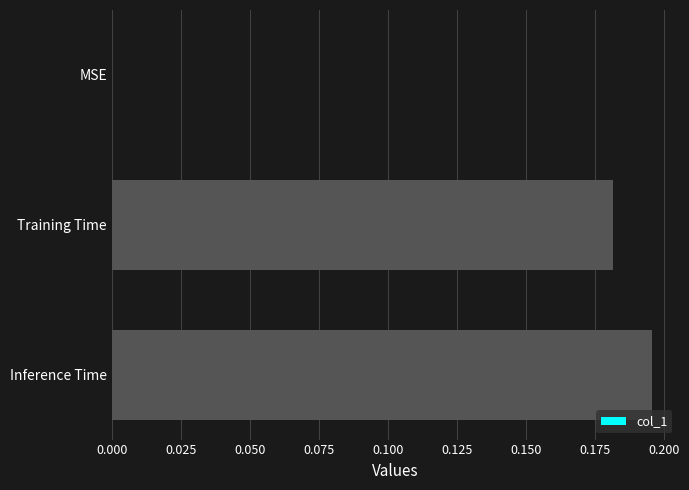

True or false: the data shows 0.1 at Training Time.

False